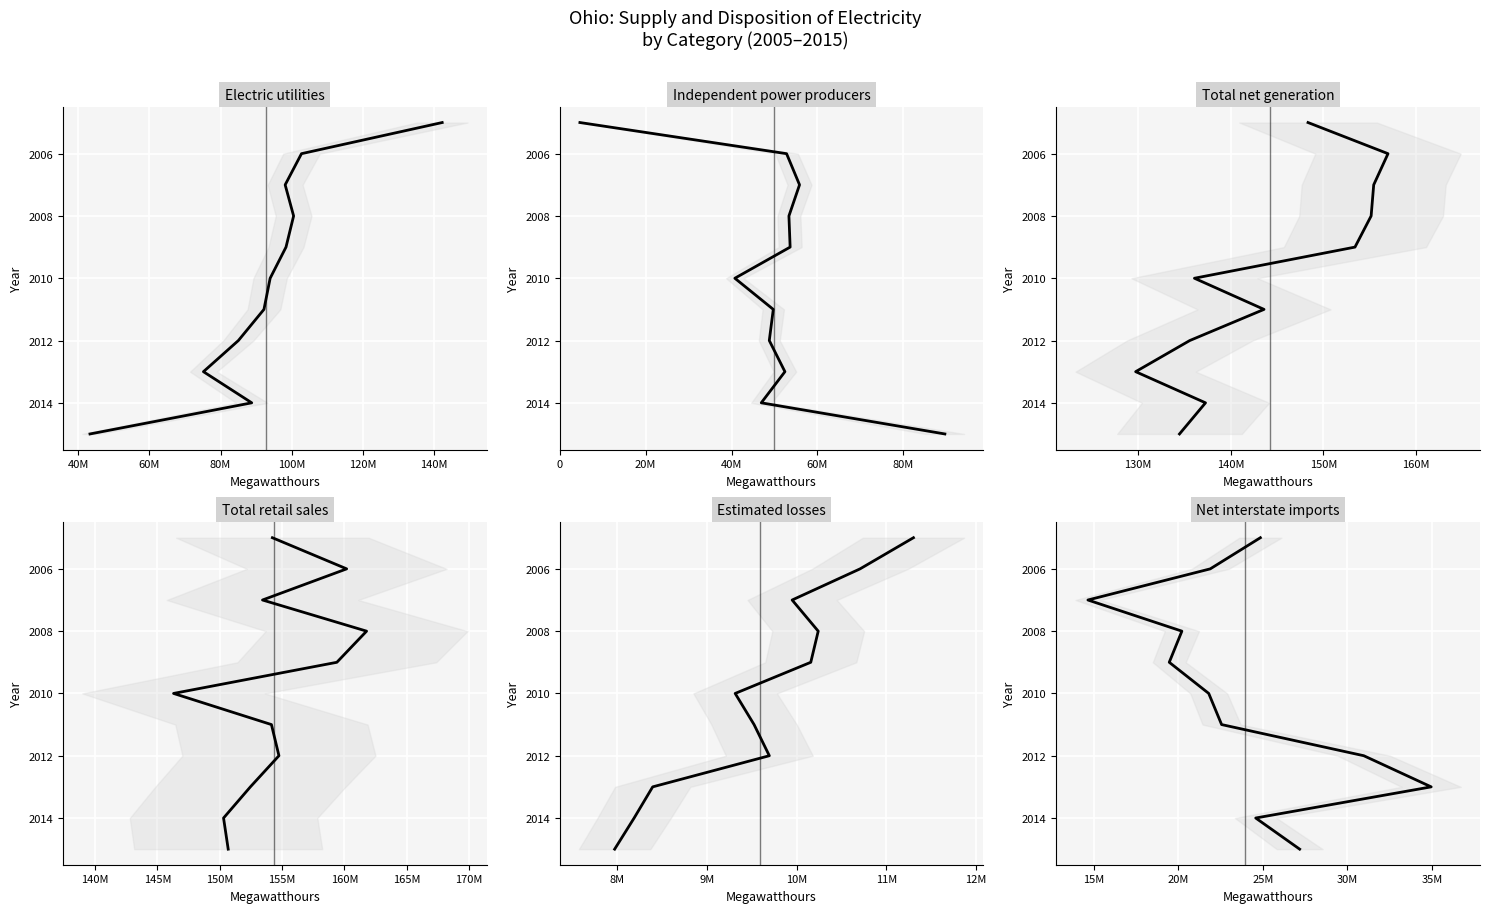

Reading left to right, extract all data points from this chart.

Electric utilities: 2005	2006	2007	2008	2009	2010	2011	2012	2013	2014	2015
Independent power producers: 2005	2006	2007	2008	2009	2010	2011	2012	2013	2014	2015
Total net generation: 2005	2006	2007	2008	2009	2010	2011	2012	2013	2014	2015
Total retail sales: 2005	2006	2007	2008	2009	2010	2011	2012	2013	2014	2015
Estimated losses: 2005	2006	2007	2008	2009	2010	2011	2012	2013	2014	2015
Net interstate imports: 2005	2006	2007	2008	2009	2010	2011	2012	2013	2014	2015